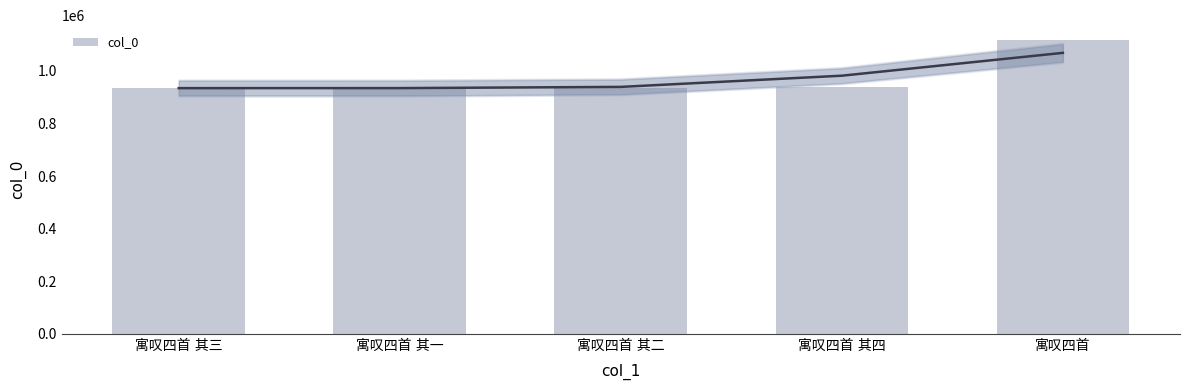

Which has a higher value, 寓叹四首 其一 or 寓叹四首 其四?

寓叹四首 其四